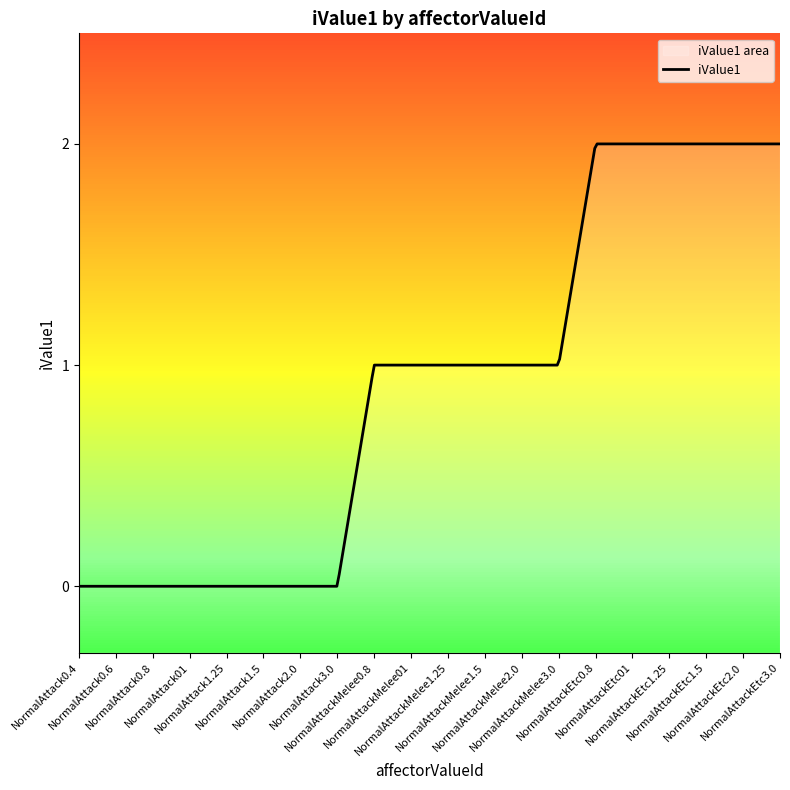

Between NormalAttackEtc1.25 and NormalAttack3.0, which is larger?

NormalAttackEtc1.25